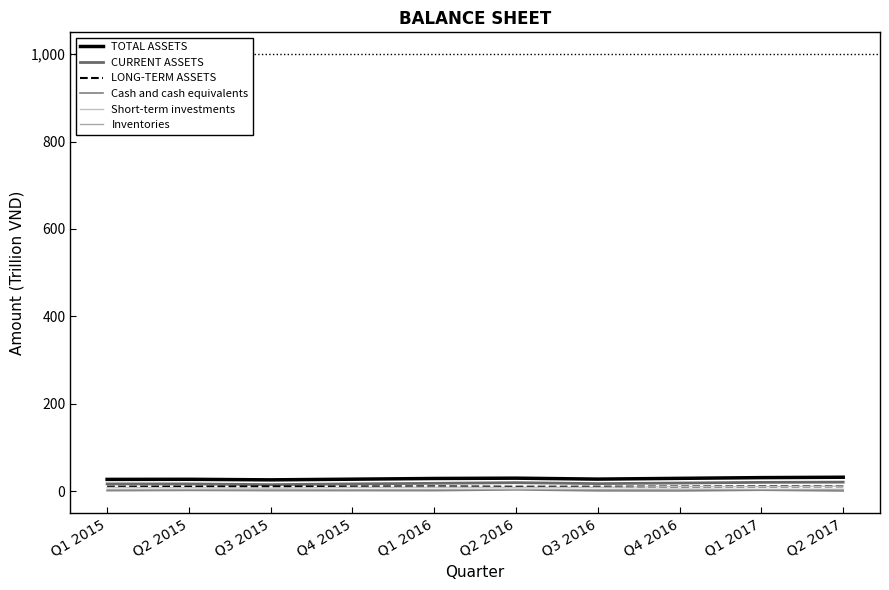

Where does the Short-term investments series first go above 8?

Q1 2015